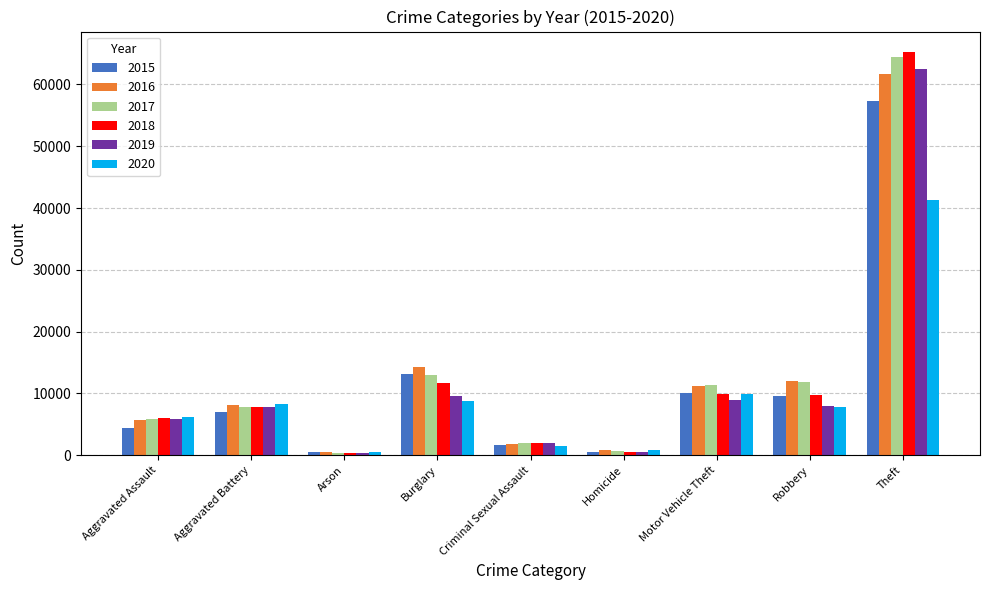

How many series are shown in this chart?

6